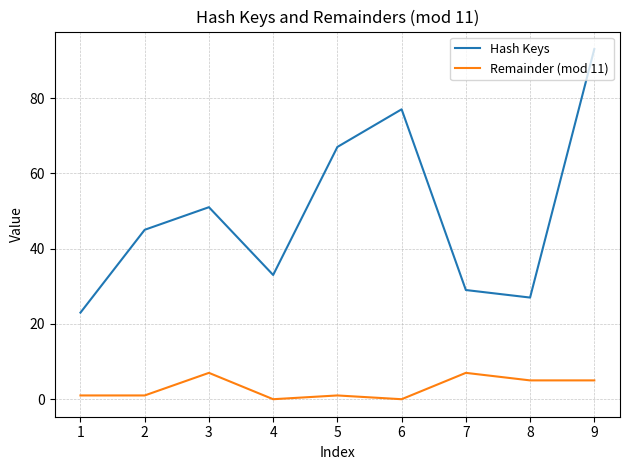

True or false: Remainder (mod 11) and Hash Keys cross at least once.

False